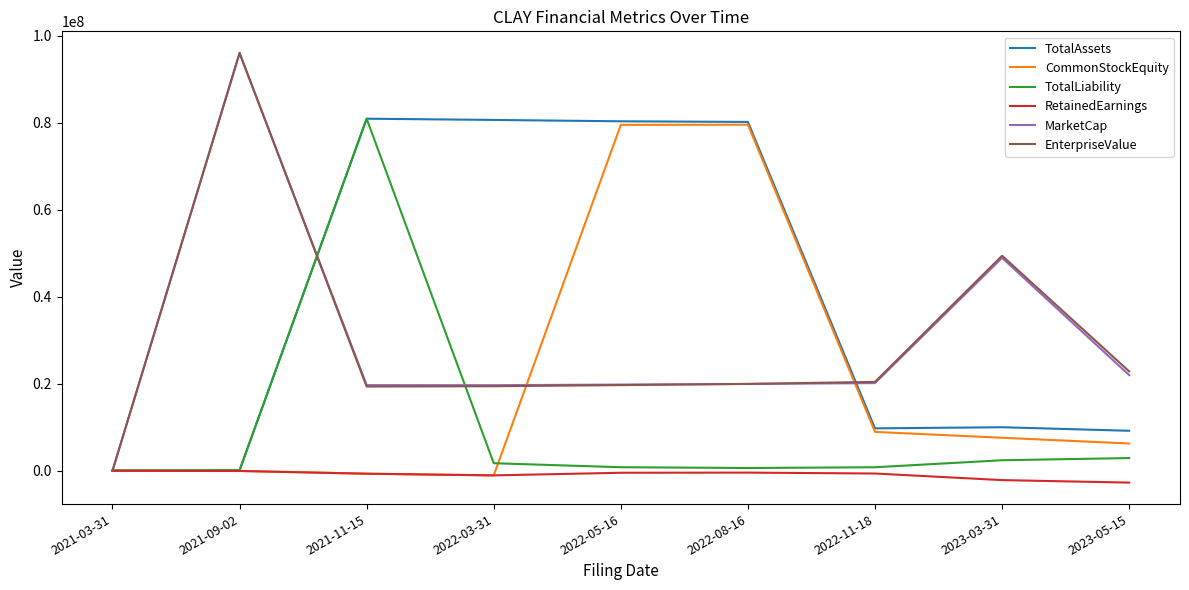

Is this an area chart (filled region under the line)?

No